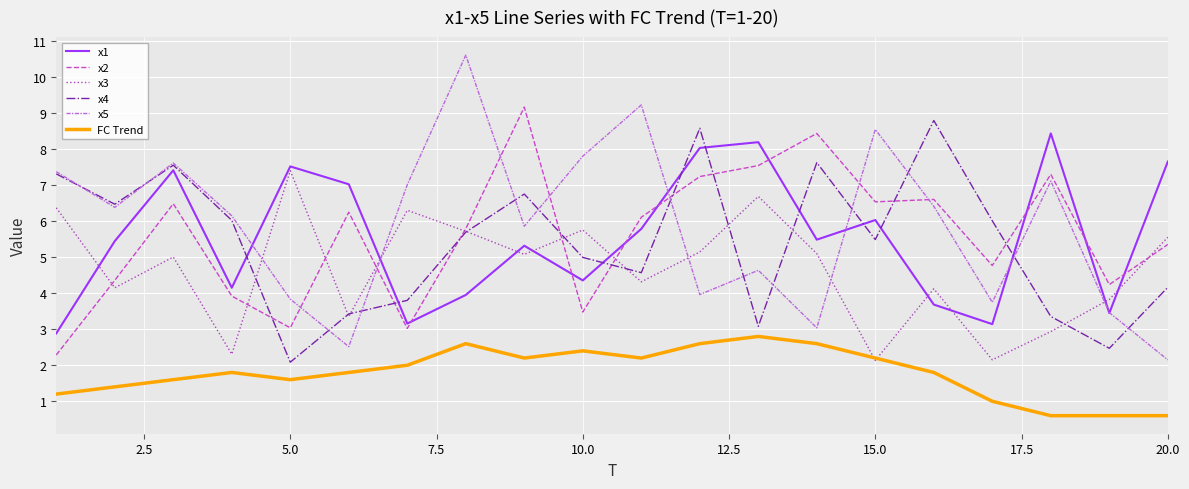

What is the lowest value of the x3 series?

2.1